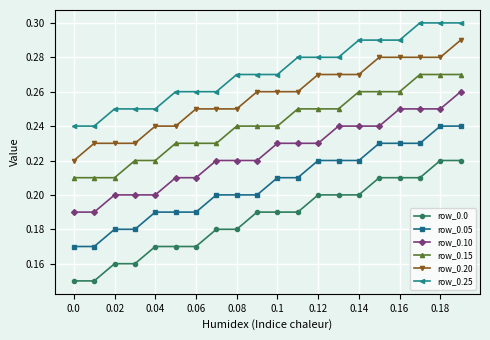

Which series has the largest total across all categories?

row_0.25